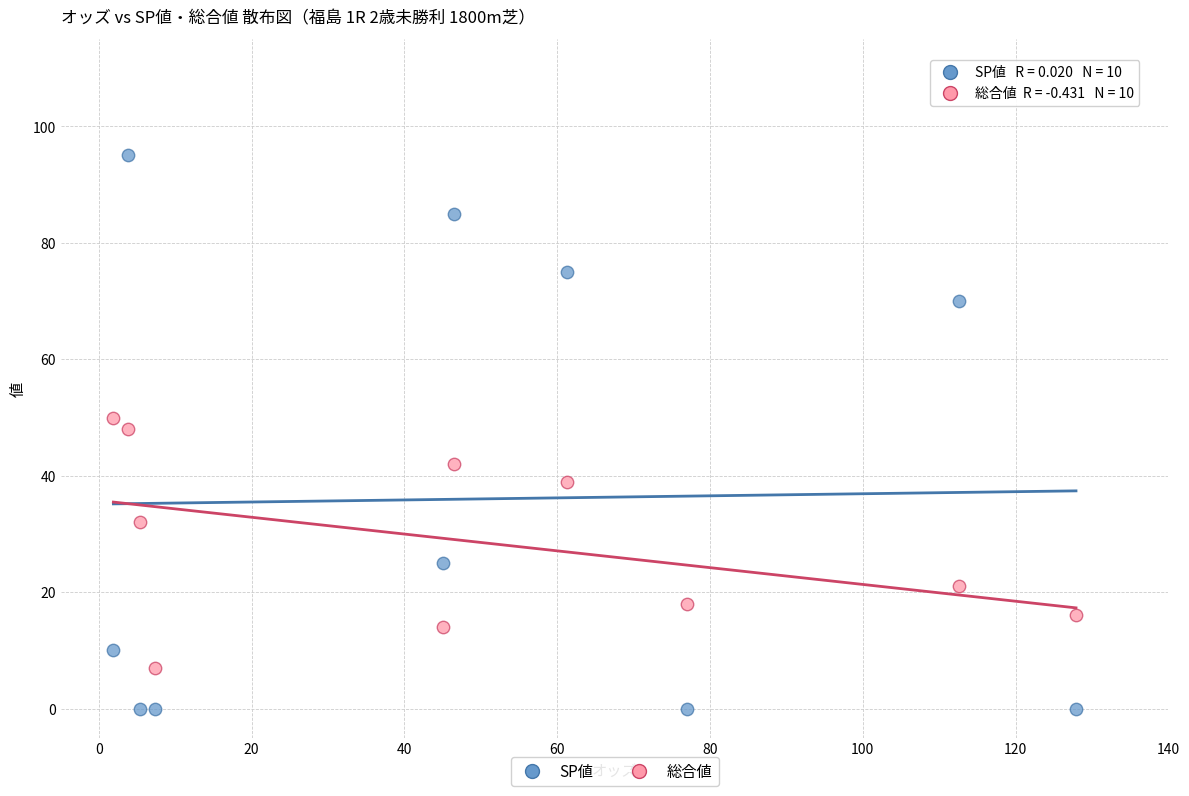

Which series has the widest spread of Y values?

SP値